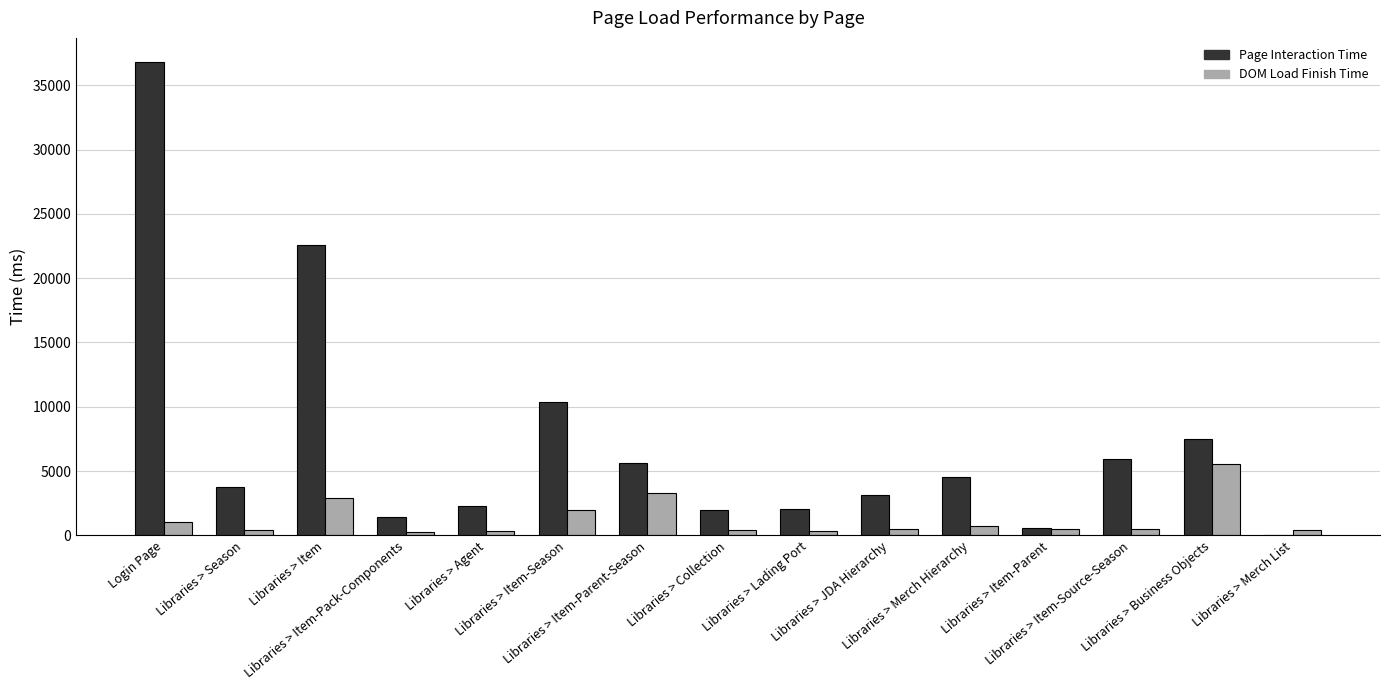

Which series has the largest total across all categories?

Page Interaction Time